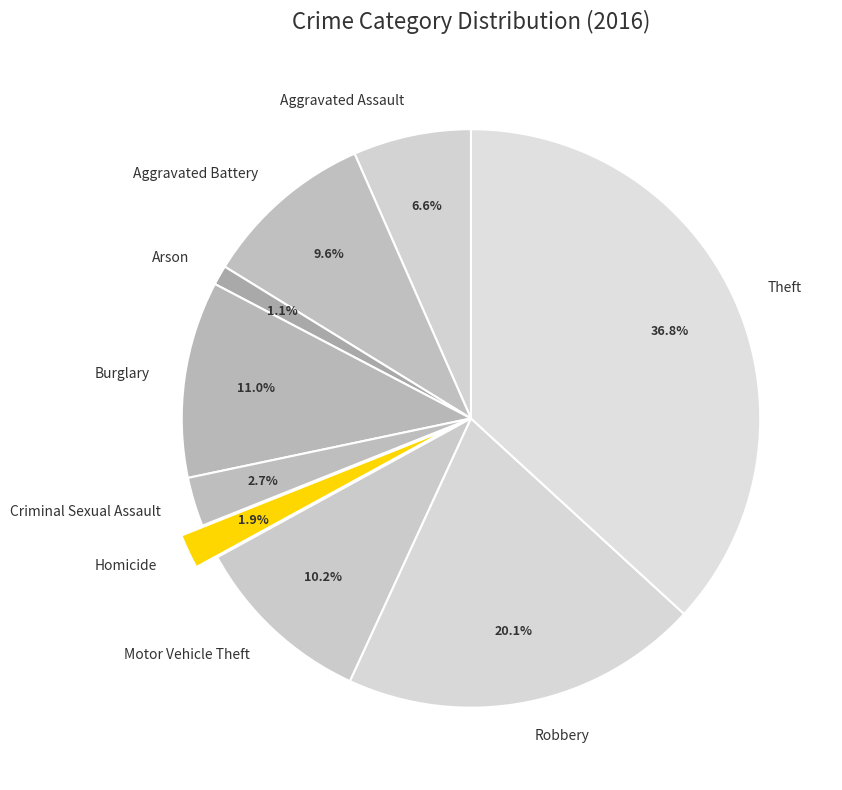

To the nearest percent, what is the average slice percentage?

11%